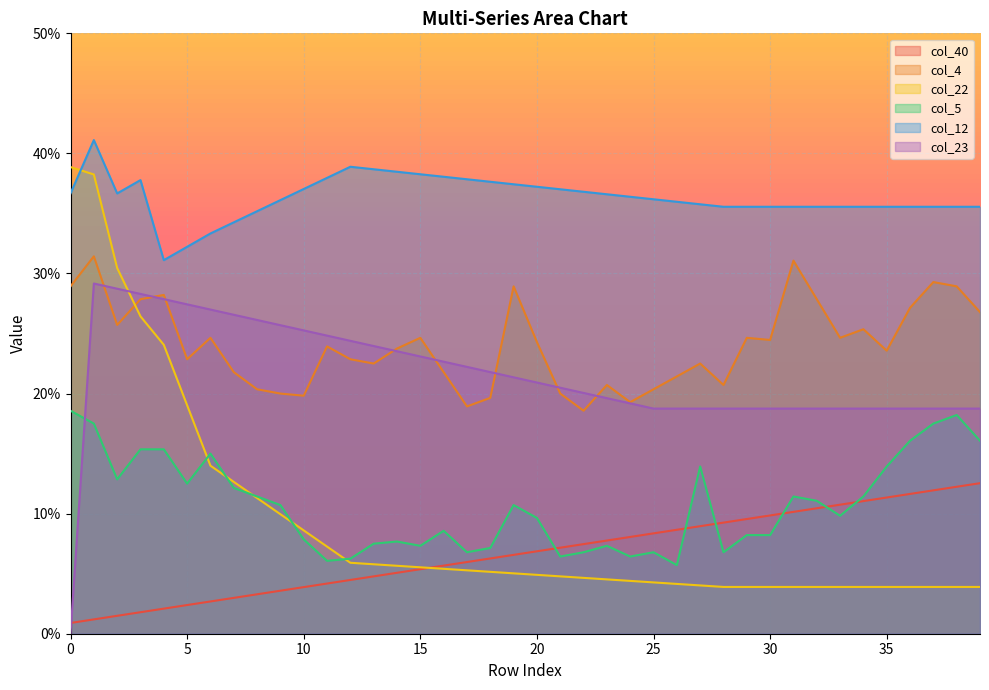

Reading right to left, extract all data points from this chart.

col_40: 39=0.1	38=0.1	37=0.1	36=0.1	35=0.1	34=0.1	33=0.1	32=0.1	31=0.1	30=0.1	29=0.1	28=0.1	27=0.1	26=0.1	25=0.1	24=0.1	23=0.1	22=0.1	21=0.1	20=0.1	19=0.1	18=0.1	17=0.1	16=0.1	15=0.1	14=0.1	13=0.0	12=0.0	11=0.0	10=0.0	9=0.0	8=0.0	7=0.0	6=0.0	5=0.0	4=0.0	3=0.0	2=0.0	1=0.0	0=0.0
col_4: 39=0.3	38=0.3	37=0.3	36=0.3	35=0.2	34=0.3	33=0.2	32=0.3	31=0.3	30=0.2	29=0.2	28=0.2	27=0.2	26=0.2	25=0.2	24=0.2	23=0.2	22=0.2	21=0.2	20=0.2	19=0.3	18=0.2	17=0.2	16=0.2	15=0.2	14=0.2	13=0.2	12=0.2	11=0.2	10=0.2	9=0.2	8=0.2	7=0.2	6=0.2	5=0.2	4=0.3	3=0.3	2=0.3	1=0.3	0=0.3
col_22: 39=0.0	38=0.0	37=0.0	36=0.0	35=0.0	34=0.0	33=0.0	32=0.0	31=0.0	30=0.0	29=0.0	28=0.0	27=0.0	26=0.0	25=0.0	24=0.0	23=0.0	22=0.0	21=0.0	20=0.0	19=0.1	18=0.1	17=0.1	16=0.1	15=0.1	14=0.1	13=0.1	12=0.1	11=0.1	10=0.1	9=0.1	8=0.1	7=0.1	6=0.1	5=0.2	4=0.2	3=0.3	2=0.3	1=0.4	0=0.4
col_5: 39=0.2	38=0.2	37=0.2	36=0.2	35=0.1	34=0.1	33=0.1	32=0.1	31=0.1	30=0.1	29=0.1	28=0.1	27=0.1	26=0.1	25=0.1	24=0.1	23=0.1	22=0.1	21=0.1	20=0.1	19=0.1	18=0.1	17=0.1	16=0.1	15=0.1	14=0.1	13=0.1	12=0.1	11=0.1	10=0.1	9=0.1	8=0.1	7=0.1	6=0.1	5=0.1	4=0.2	3=0.2	2=0.1	1=0.2	0=0.2
col_12: 39=0.4	38=0.4	37=0.4	36=0.4	35=0.4	34=0.4	33=0.4	32=0.4	31=0.4	30=0.4	29=0.4	28=0.4	27=0.4	26=0.4	25=0.4	24=0.4	23=0.4	22=0.4	21=0.4	20=0.4	19=0.4	18=0.4	17=0.4	16=0.4	15=0.4	14=0.4	13=0.4	12=0.4	11=0.4	10=0.4	9=0.4	8=0.4	7=0.3	6=0.3	5=0.3	4=0.3	3=0.4	2=0.4	1=0.4	0=0.4
col_23: 39=0.2	38=0.2	37=0.2	36=0.2	35=0.2	34=0.2	33=0.2	32=0.2	31=0.2	30=0.2	29=0.2	28=0.2	27=0.2	26=0.2	25=0.2	24=0.2	23=0.2	22=0.2	21=0.2	20=0.2	19=0.2	18=0.2	17=0.2	16=0.2	15=0.2	14=0.2	13=0.2	12=0.2	11=0.2	10=0.3	9=0.3	8=0.3	7=0.3	6=0.3	5=0.3	4=0.3	3=0.3	2=0.3	1=0.3	0=0.0